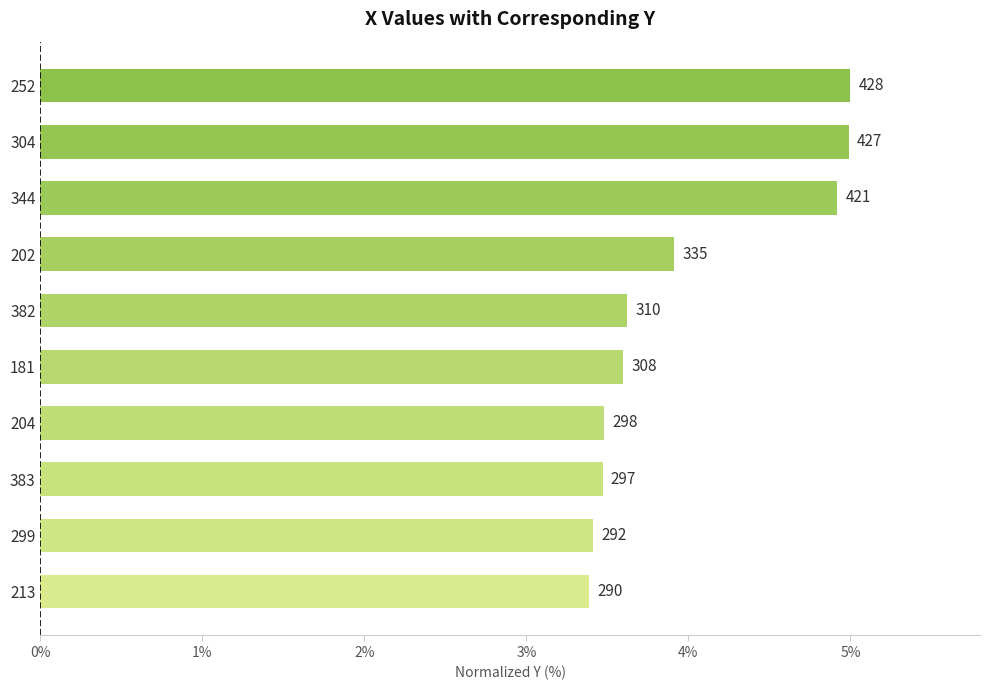

How many bars are there in total?

10